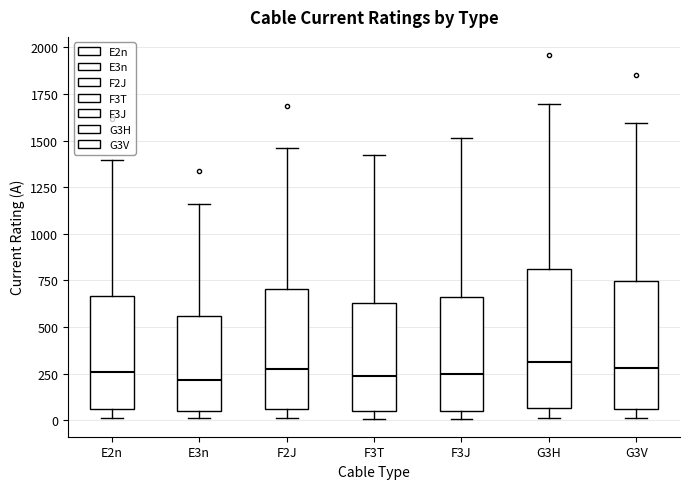

Reading left to right, transcribe this box plot: for each box, give where its median line is, the range the box spans, and where its two whiskers end, as read against the y-axis. The values are not printed on the chart, so give them approximately, as read against the axis.

E2n: median 250, box 50 to 650, whiskers 0 to 1400
E3n: median 200, box 50 to 550, whiskers 0 to 1150
F2J: median 300, box 50 to 700, whiskers 0 to 1450
F3T: median 250, box 50 to 650, whiskers 0 to 1400
F3J: median 250, box 50 to 650, whiskers 0 to 1500
G3H: median 300, box 50 to 800, whiskers 0 to 1700
G3V: median 300, box 50 to 750, whiskers 0 to 1600